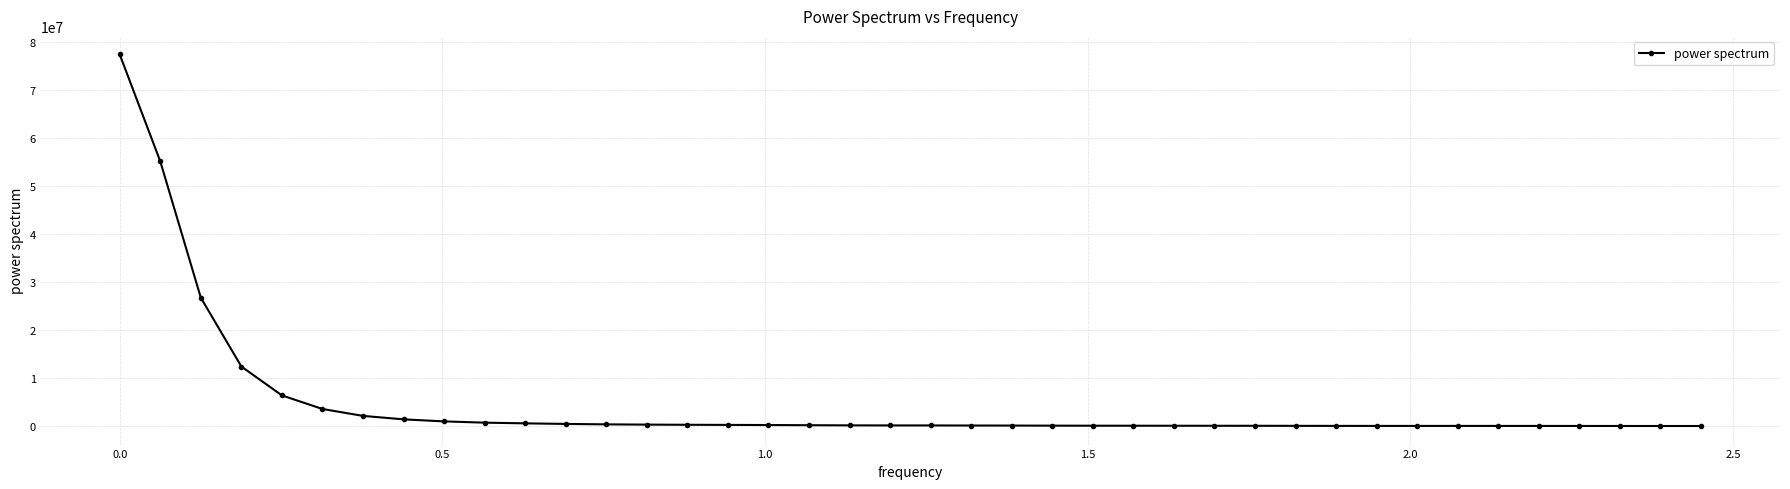

What is the average value?

4807703.7